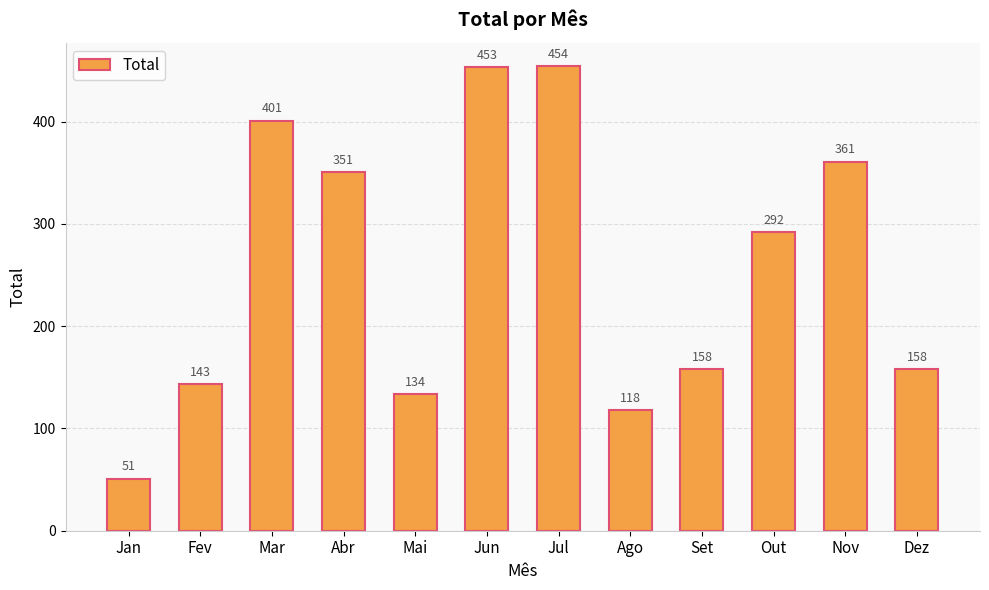

What is the label of the 8th bar from the right?

Mai